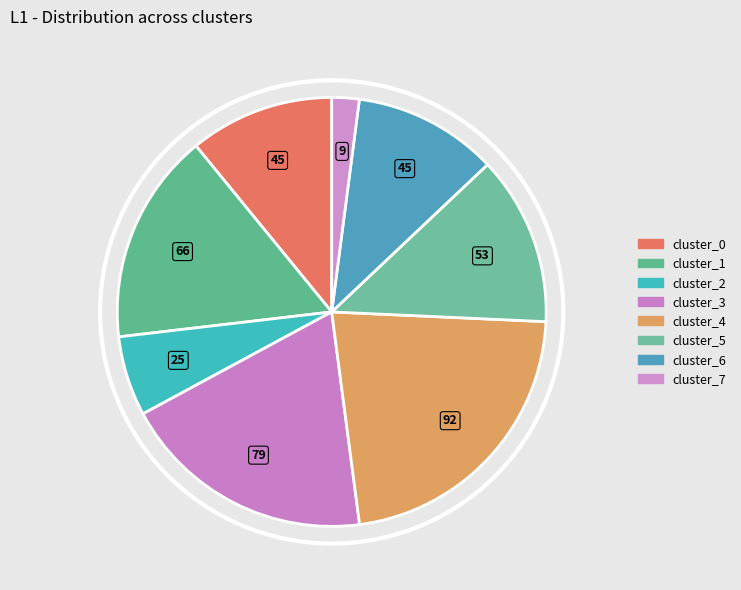

Count the number of slices in the pie.

8